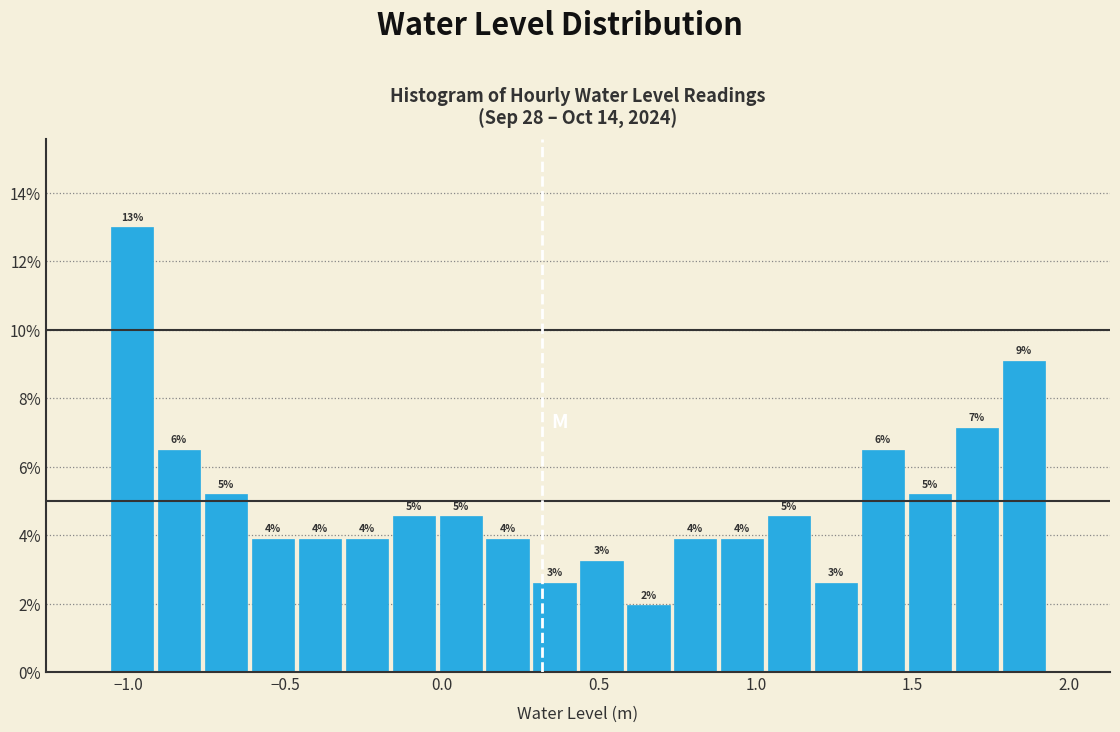

Around what value on the x-axis is the tallest bar? Give the approximate position of its centre, as read against the axis.

-1.00